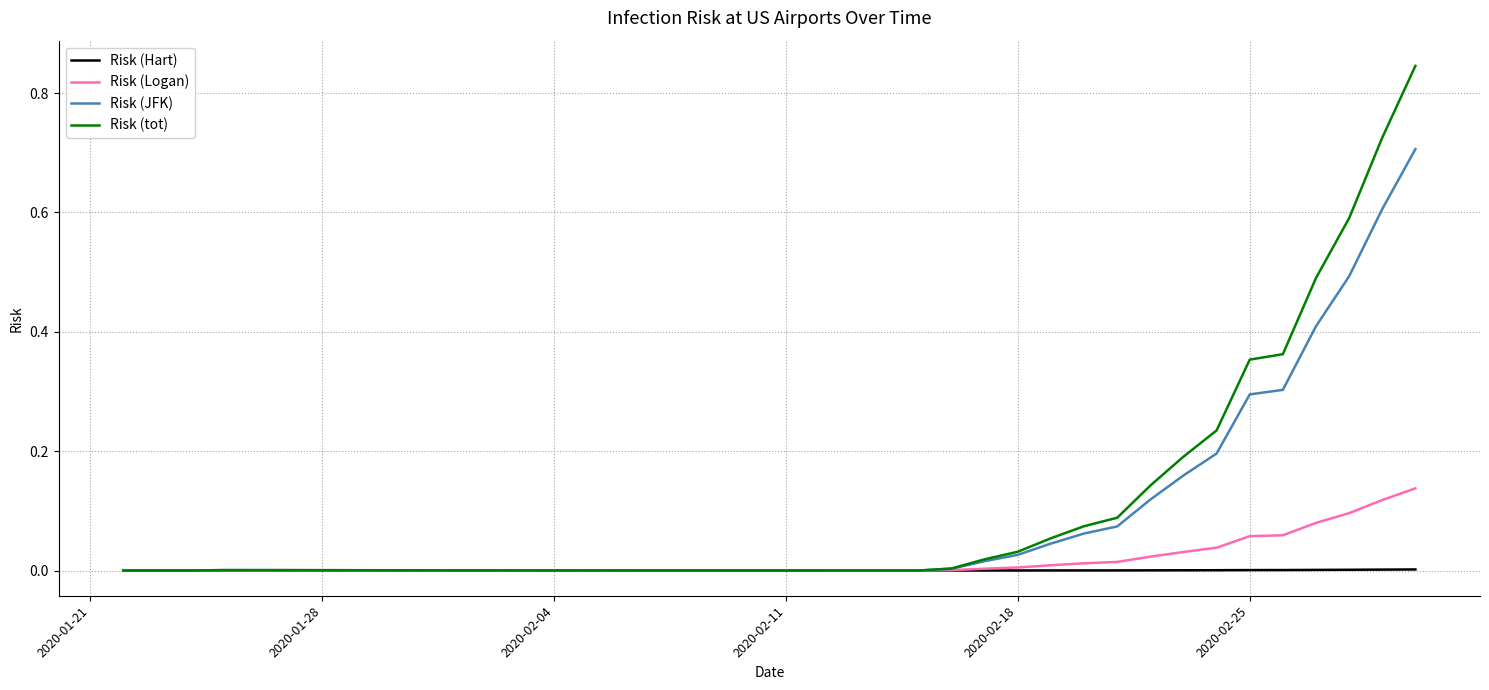

Rank the series by their maximum value, from lowest to highest.

Risk (Hart), Risk (Logan), Risk (JFK), Risk (tot)